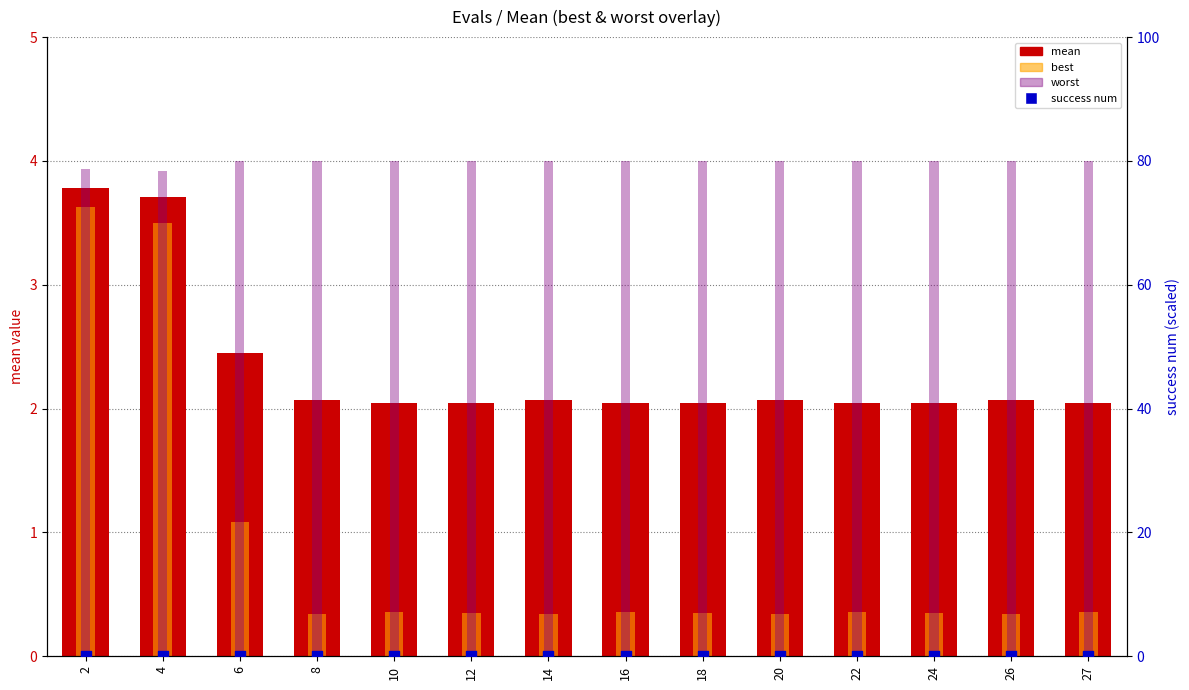

Which series reaches the maximum Y coordinate?

worst